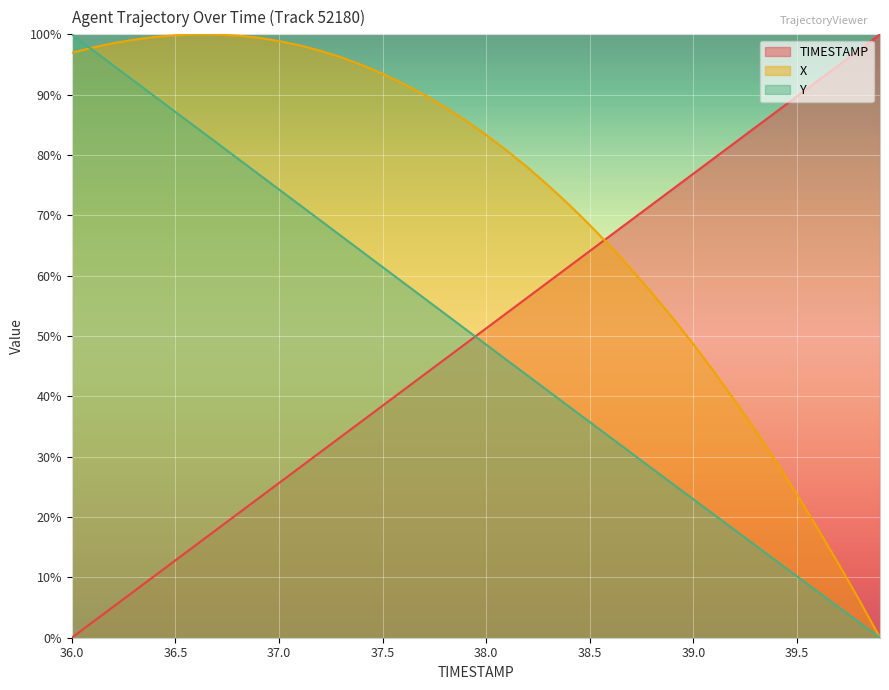

The Y series shows 17.8 at 39.2. True or false?

True